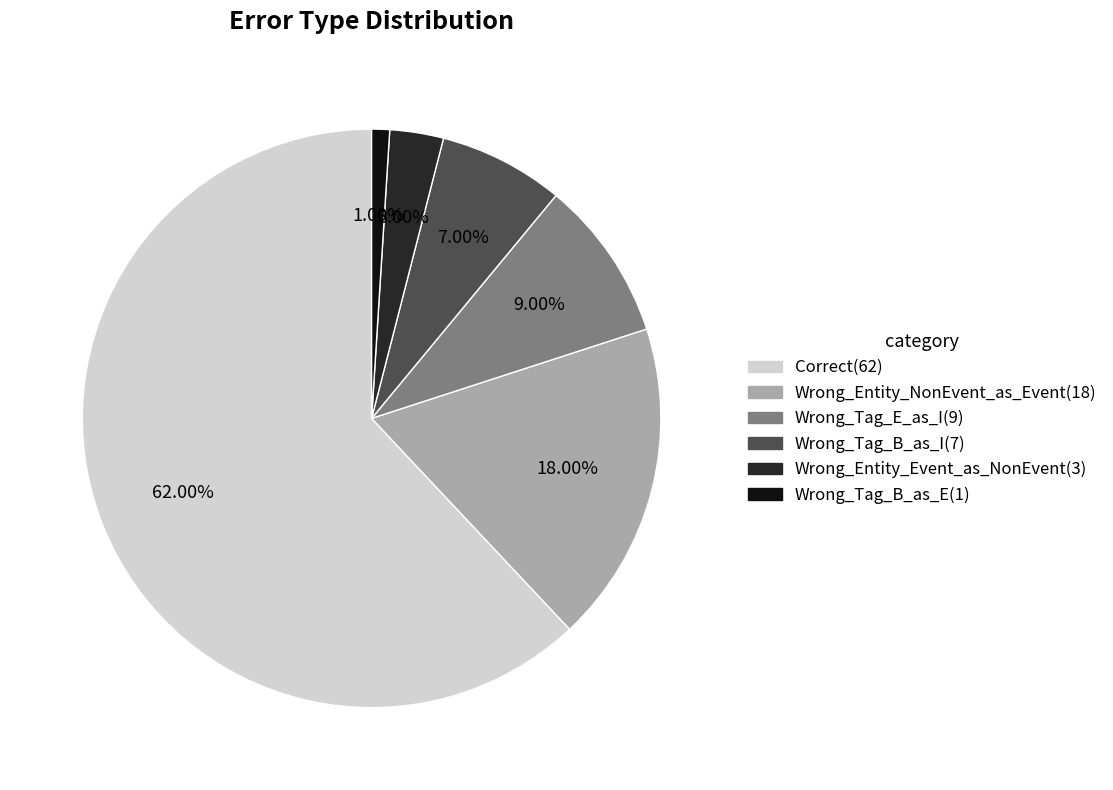

True or false: Correct accounts for 52% of the total.

False